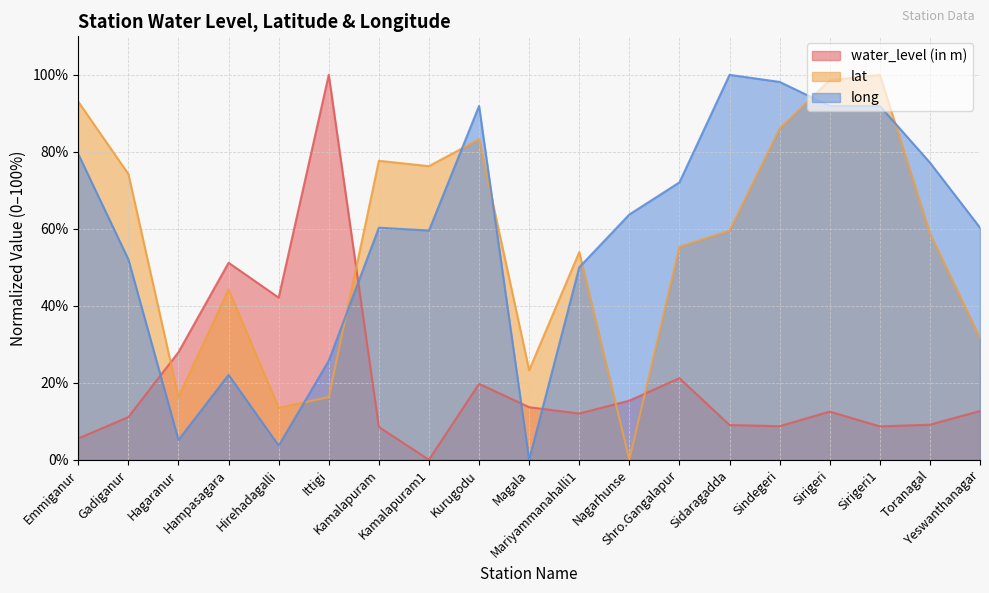

Which series has the widest spread of values?

water_level (in m)